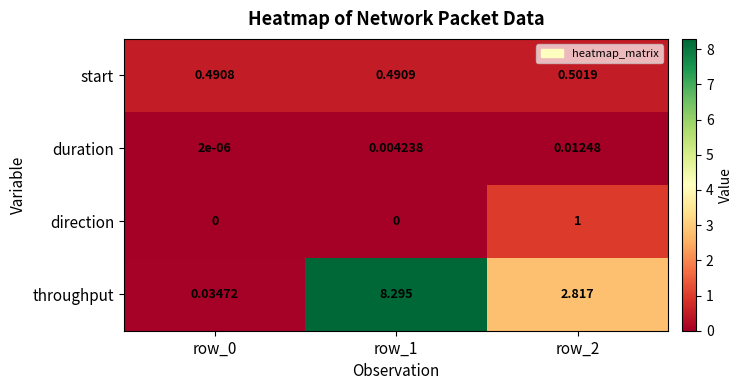

Rank the series at row_2 from highest to lowest value.

throughput, direction, start, duration